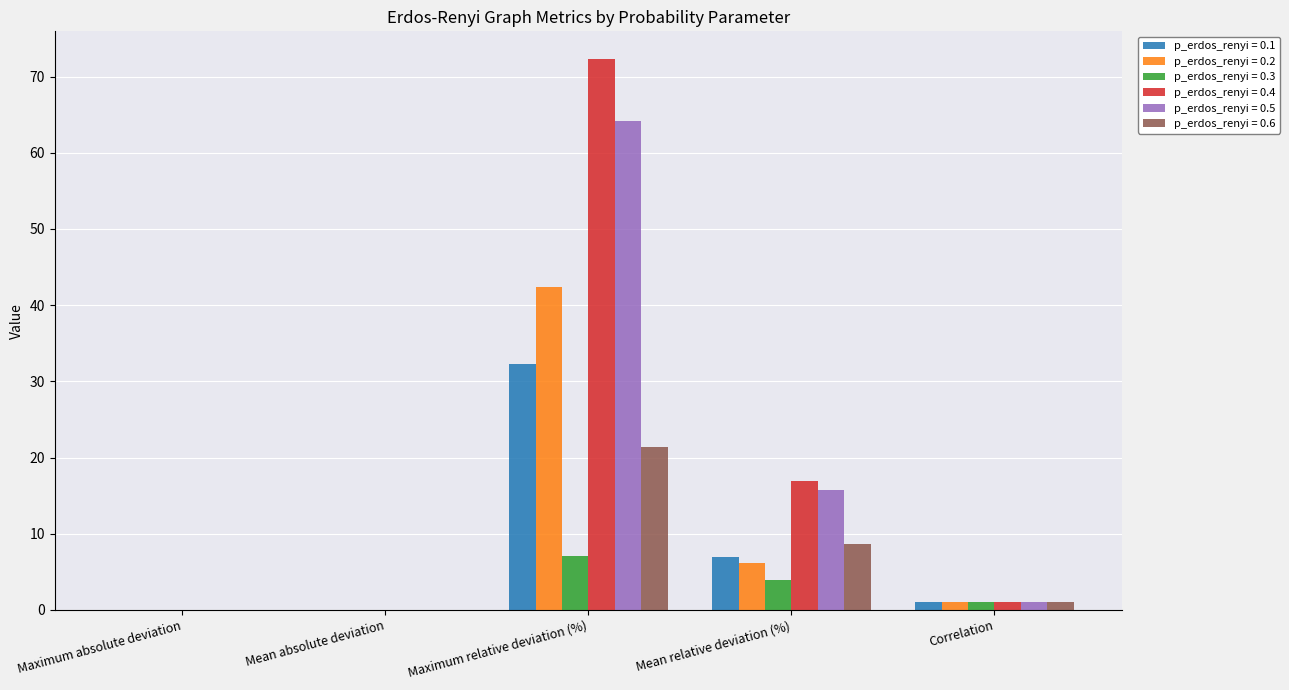

What is the difference between the p_erdos_renyi = 0.2 values at Mean absolute deviation and Correlation?

1.0